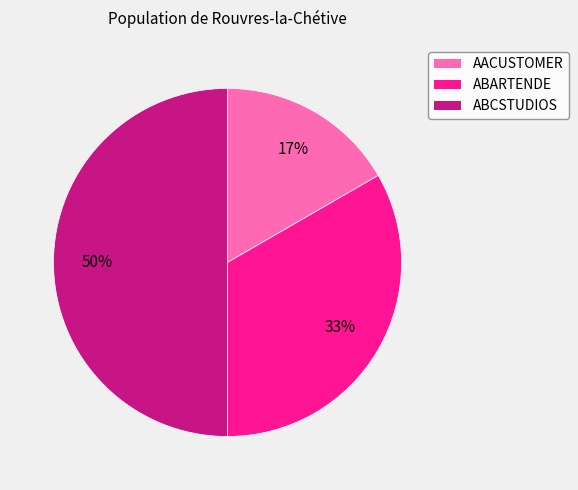

Does ABARTENDE account for over 50% of the chart?

No